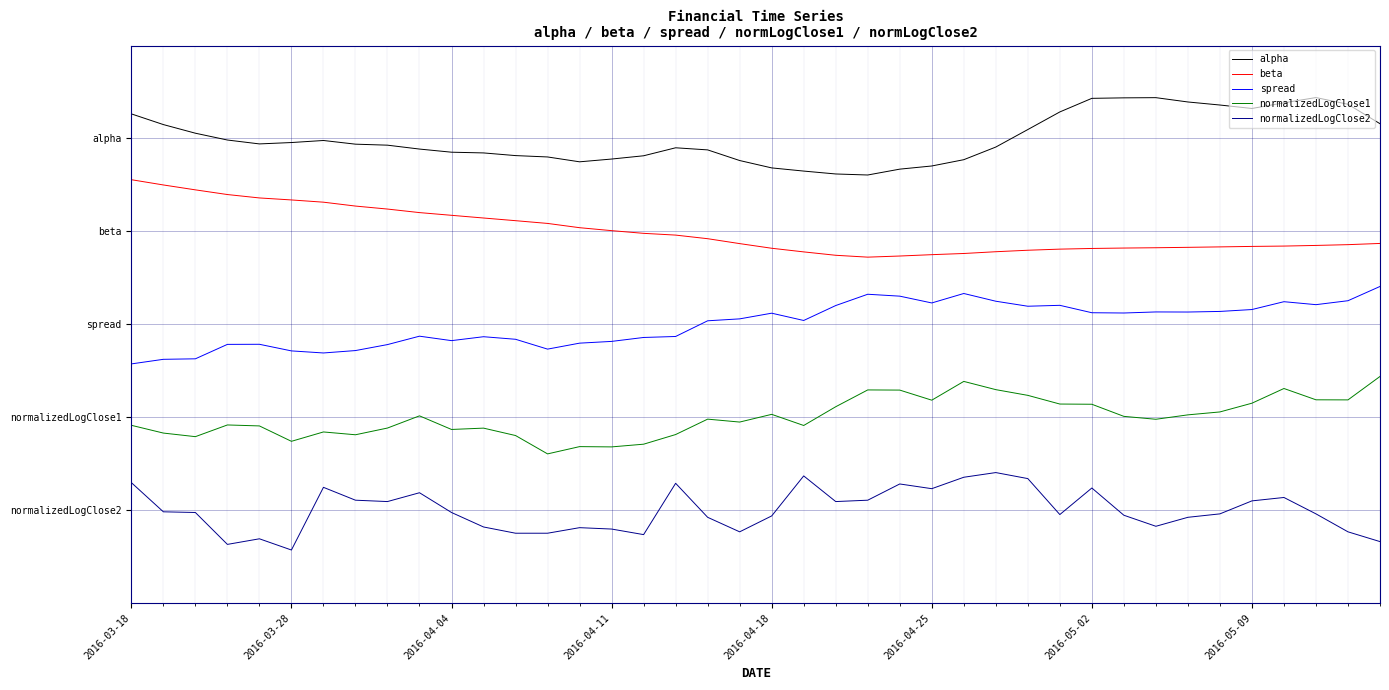

True or false: alpha and spread cross at least once.

False